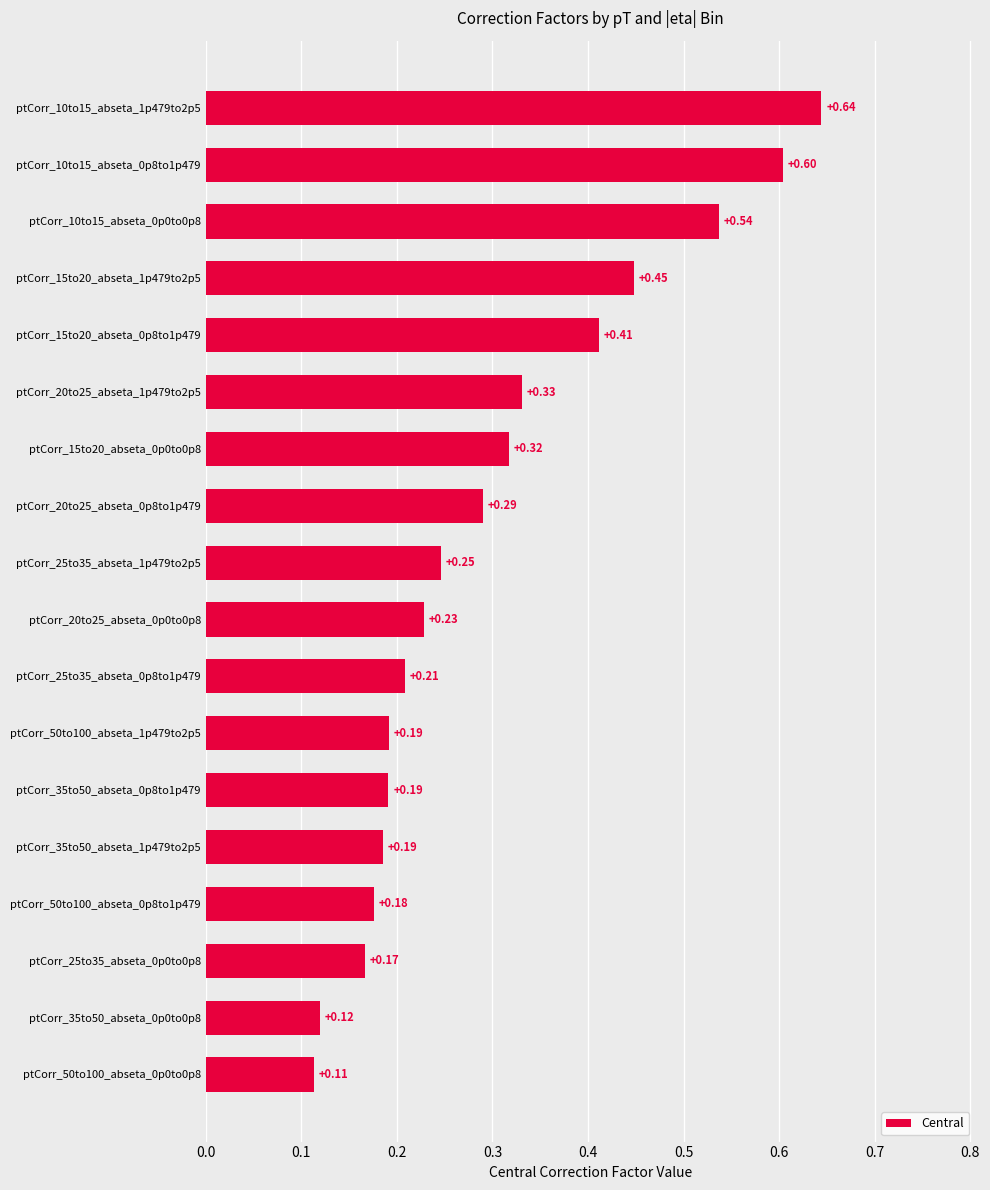

Are the bars grouped side by side (vs. stacked)?

No